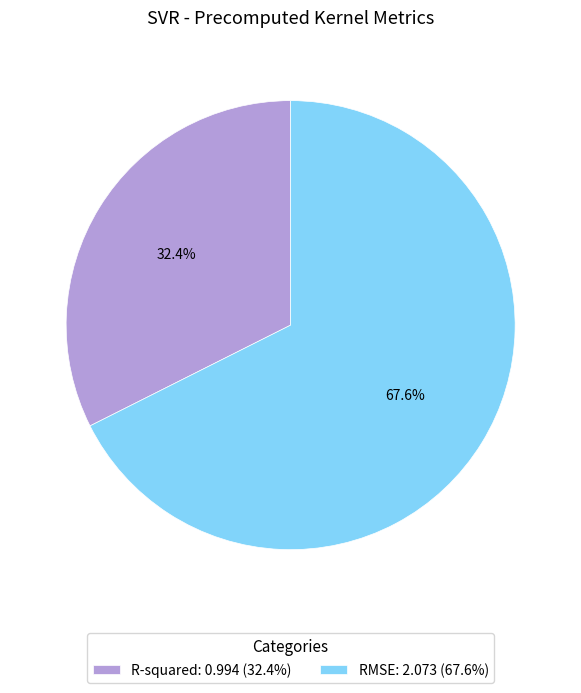

Which category has the smallest portion of the pie?

R-squared